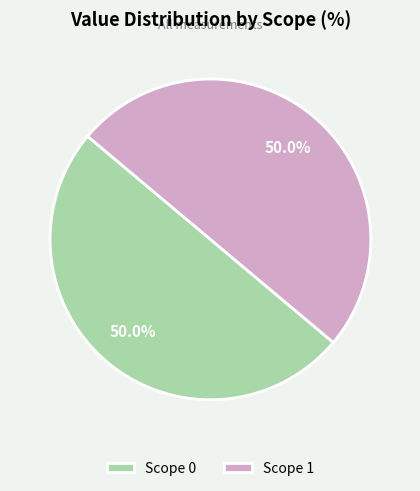

Combined, do Scope 0 and Scope 1 account for over 50%?

Yes